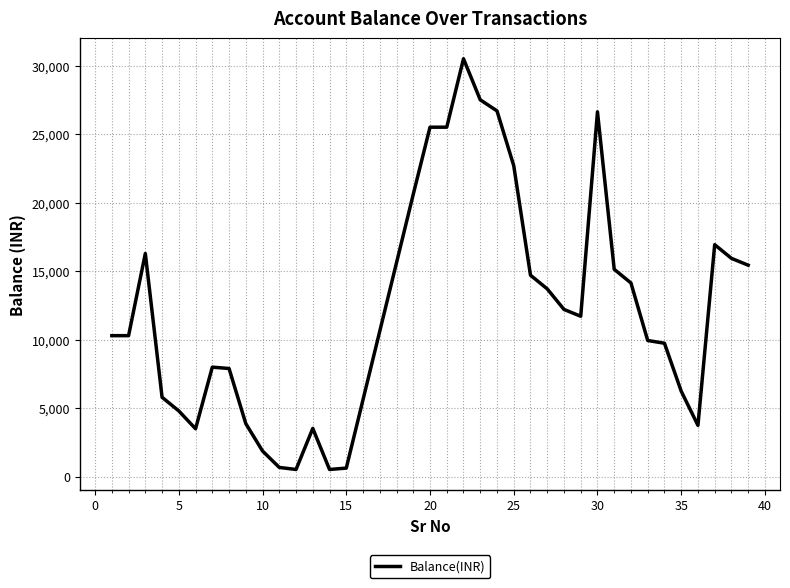

What is the greatest value displayed?

30524.2